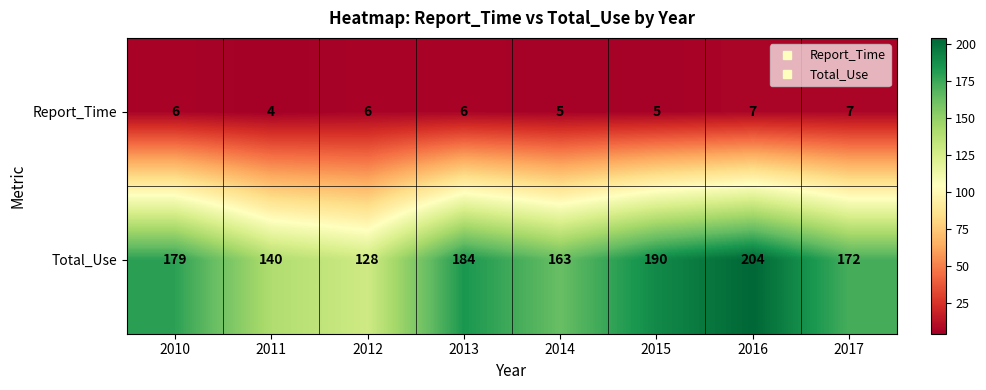

How many data points does each series have?

8